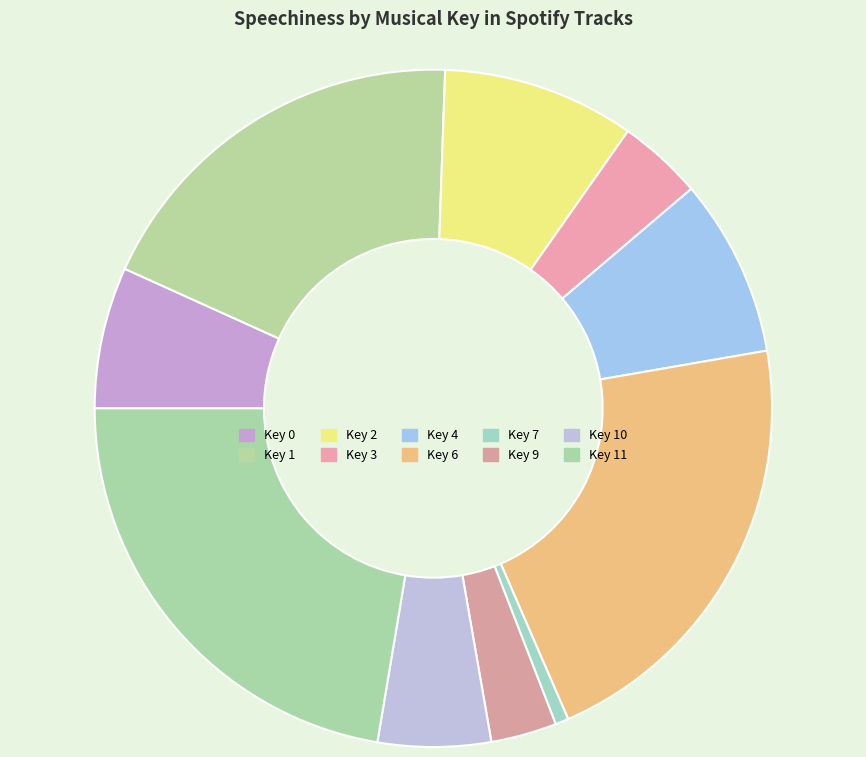

Count the number of slices in the pie.

10